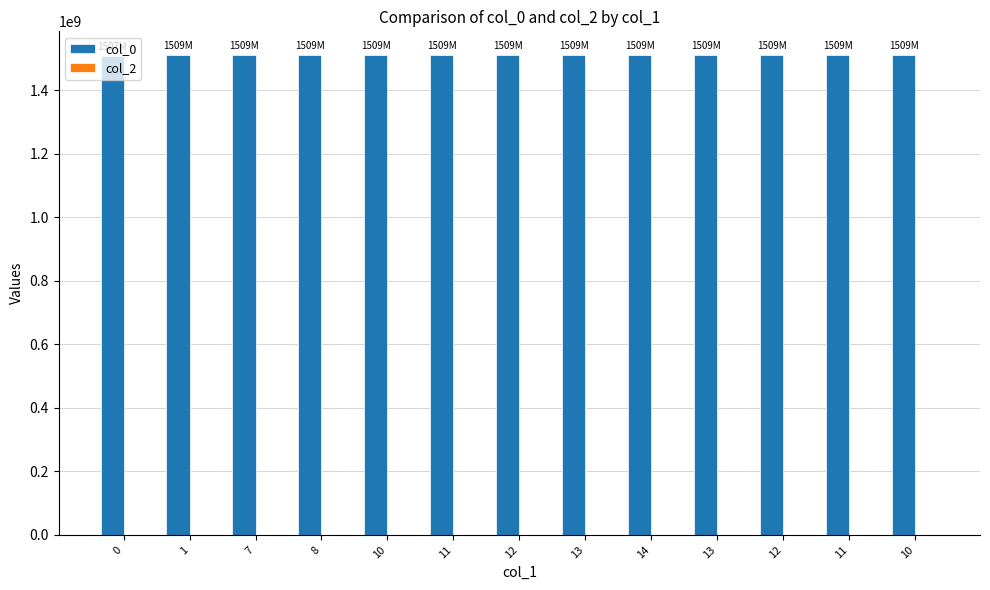

How many data points are less than 1509653490?

6